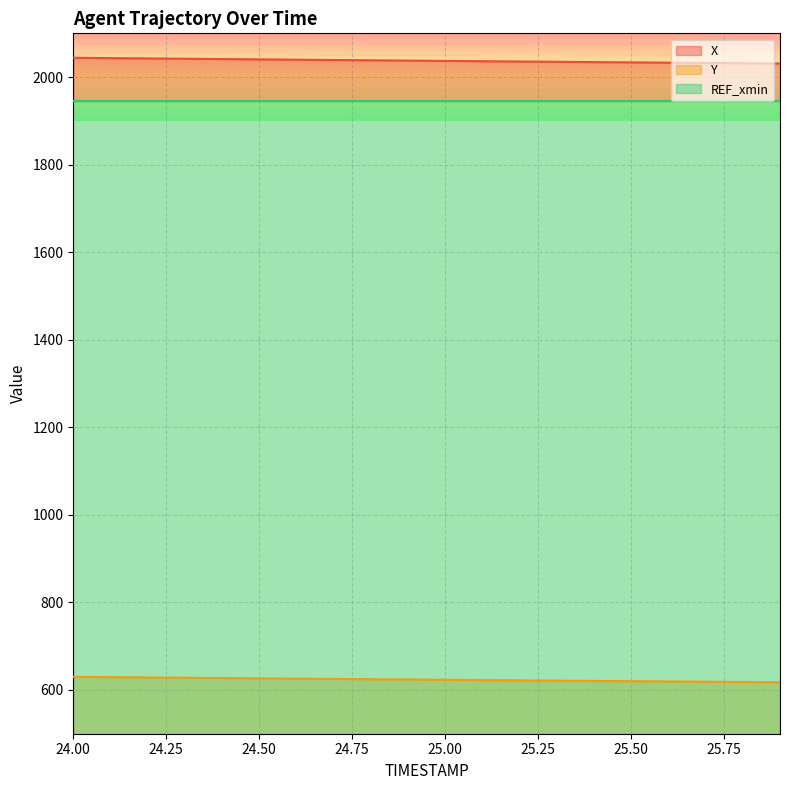

Reading left to right, list all the values displayed in this chart.

X: 2044.2	2043.4	2042.7	2042.0	2041.2	2040.5	2039.8	2039.1	2038.4	2037.7	2037.0	2036.3	2035.6	2035.0	2034.3	2033.6	2033.0	2032.3	2031.7	2031.1
Y: 630.0	629.3	628.6	627.9	627.2	626.5	625.9	625.2	624.5	623.9	623.2	622.6	621.9	621.3	620.7	620.0	619.4	618.8	618.2	617.6